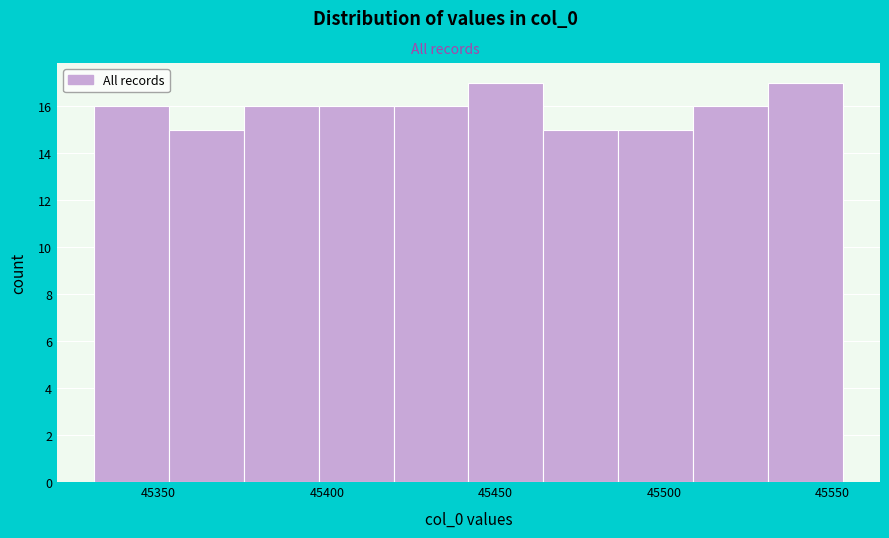

Reading left to right, transcribe this chart: for each bar, give the range it covers on the x-axis and its height. Neither the bar edges nor the heights are printed on the chart, so give them approximately, as read against the axes.

45330 to 45355: 16
45355 to 45375: 15
45375 to 45400: 16
45400 to 45420: 16
45420 to 45440: 16
45440 to 45465: 17
45465 to 45485: 15
45485 to 45510: 15
45510 to 45530: 16
45530 to 45555: 17